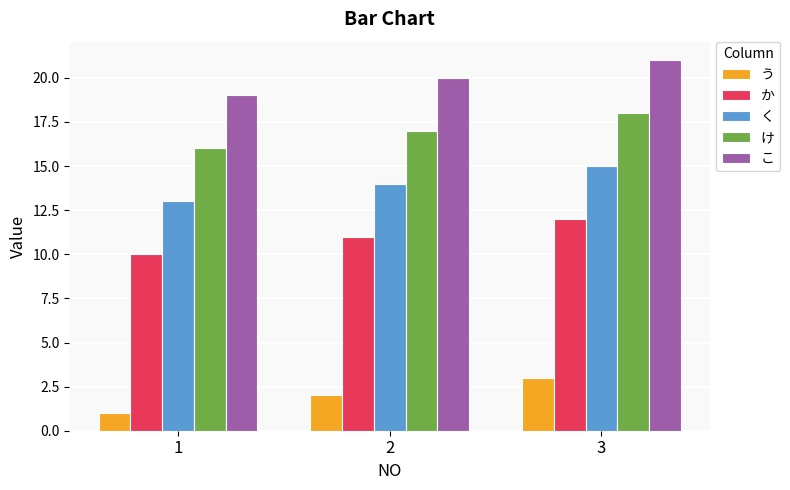

What are all the series names shown in the legend?

う, か, く, け, こ